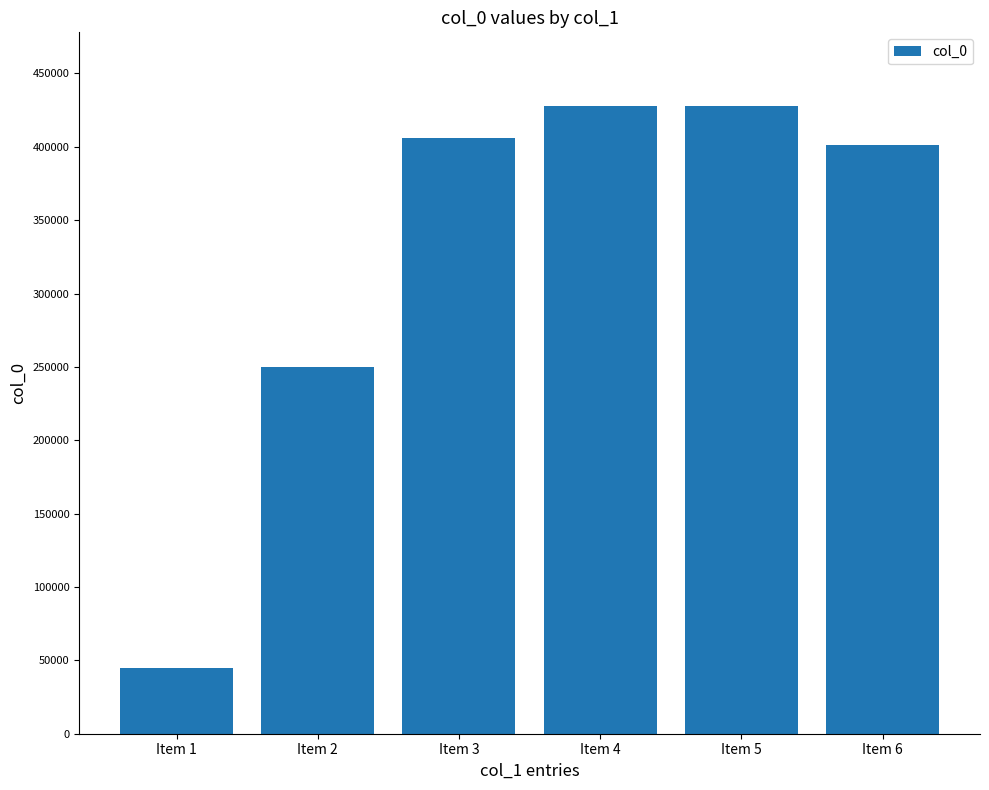

What is the approximate value at Item 6, to the nearest 50?

401400